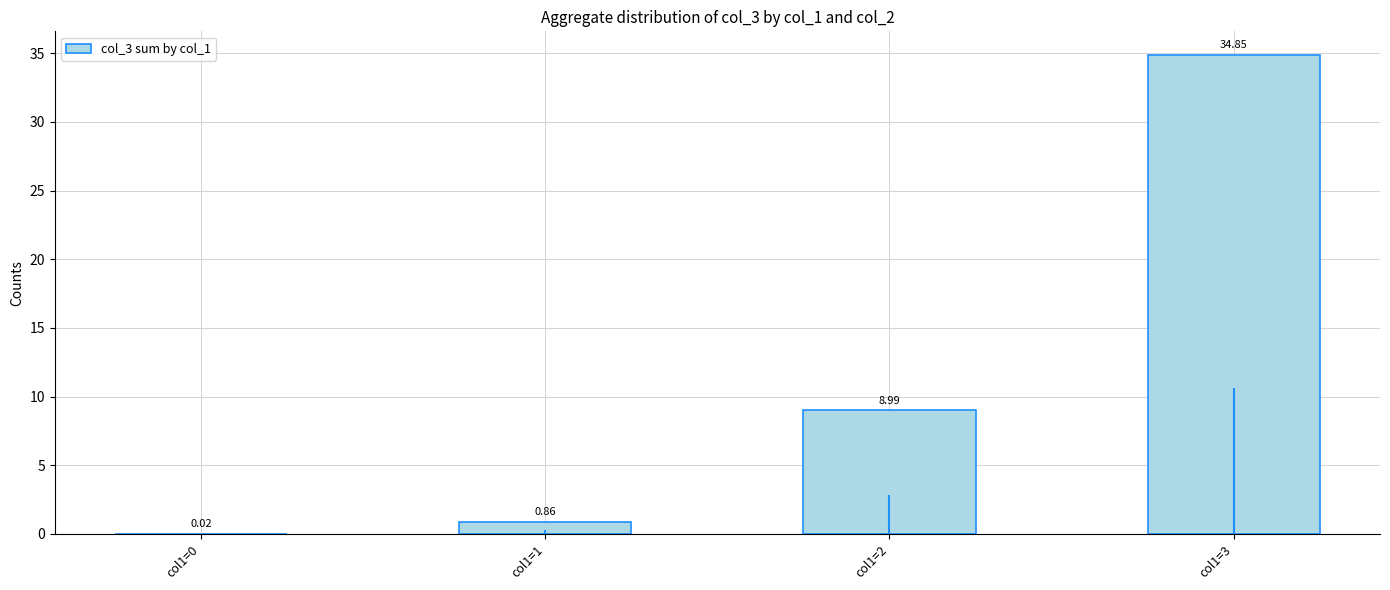

The value at col1=2 is 9.0. True or false?

True